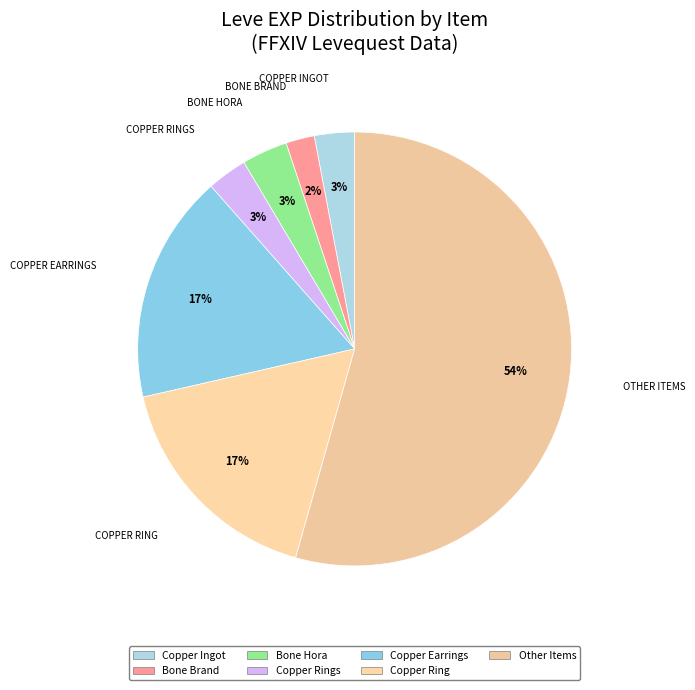

How many segments does this pie chart have?

7